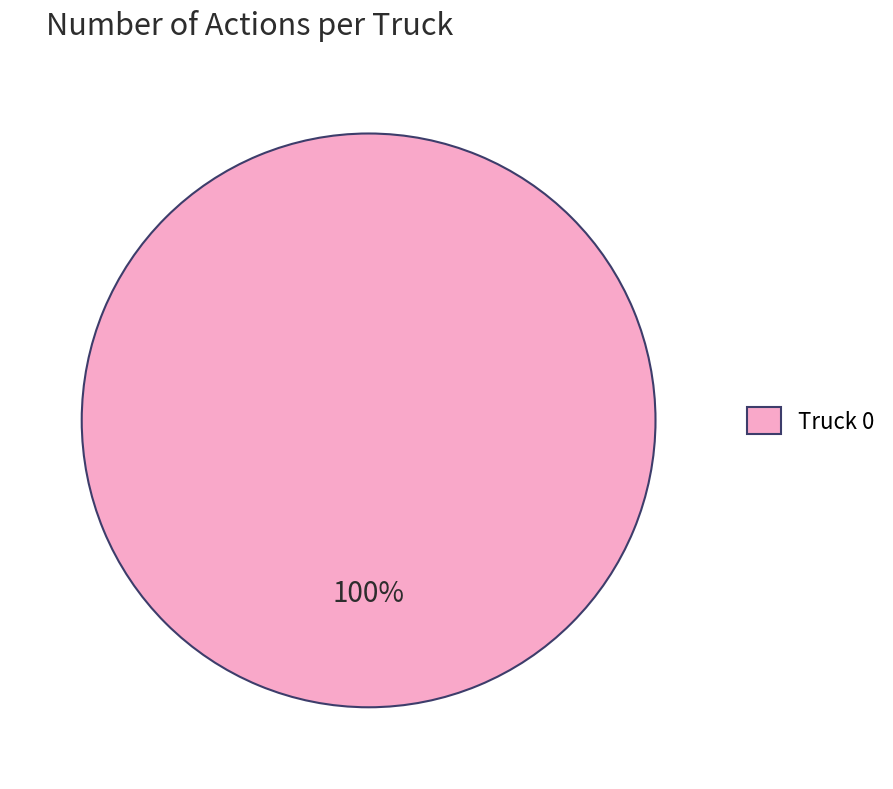

Is it true that Truck 0 is 100% of the pie?

True